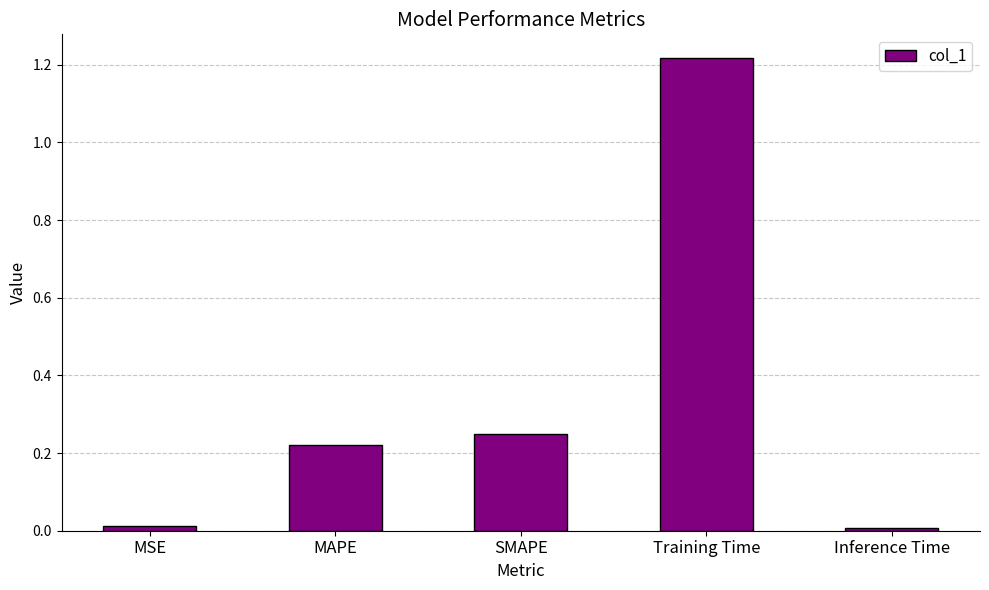

What is the label of the 1st bar from the right?

Inference Time